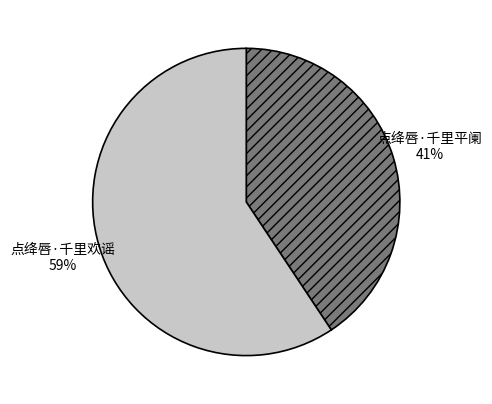

How many slices are in this pie chart?

2